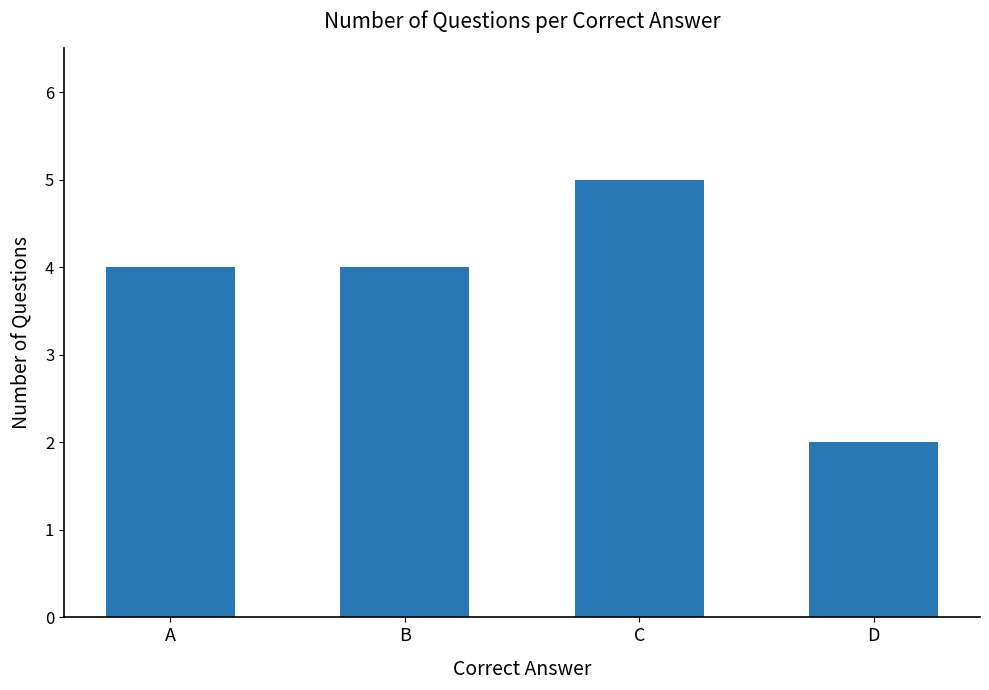

What is the sum of the values at B and D?

6